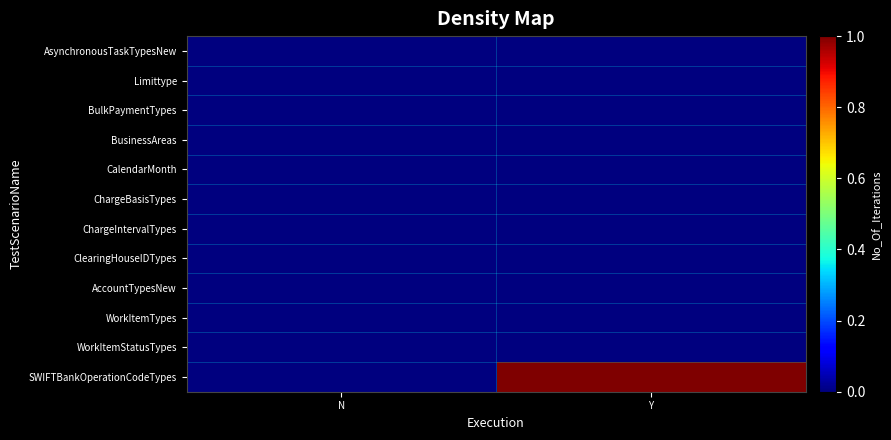

What is the greatest value displayed?

1